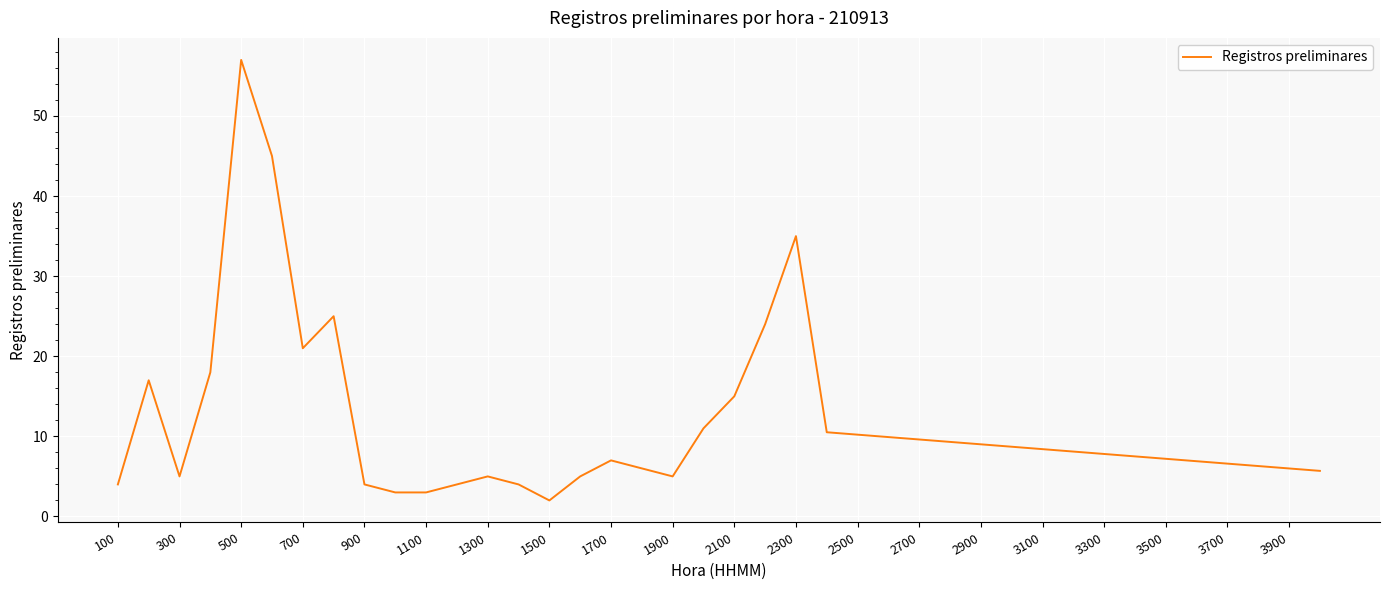

What is the maximum value shown in the chart?

57.0